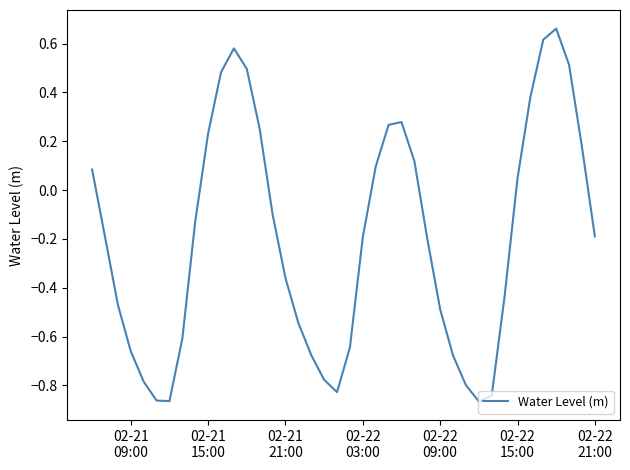

Reading left to right, what are all the values shown in this chart?

0.1	-0.2	-0.5	-0.7	-0.8	-0.9	-0.9	-0.6	-0.1	0.2	0.5	0.6	0.5	0.3	-0.1	-0.4	-0.5	-0.7	-0.8	-0.8	-0.6	-0.2	0.1	0.3	0.3	0.1	-0.2	-0.5	-0.7	-0.8	-0.9	-0.8	-0.4	0.0	0.4	0.6	0.7	0.5	0.2	-0.2